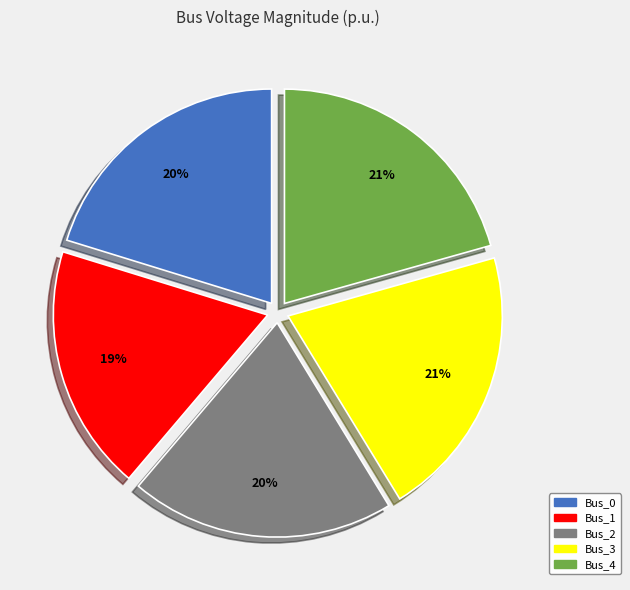

Which has a higher value, Bus_2 or Bus_3?

Bus_3